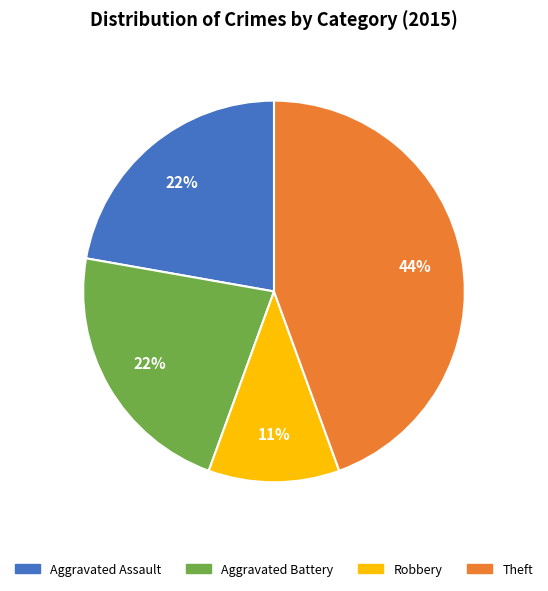

Which category has the smallest portion of the pie?

Robbery